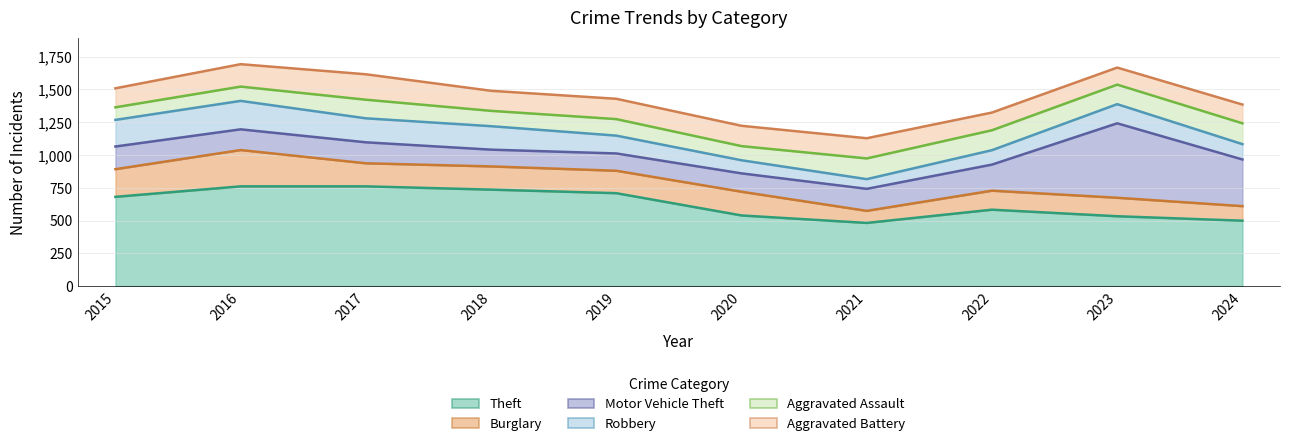

True or false: Theft and Robbery intersect in this chart.

False